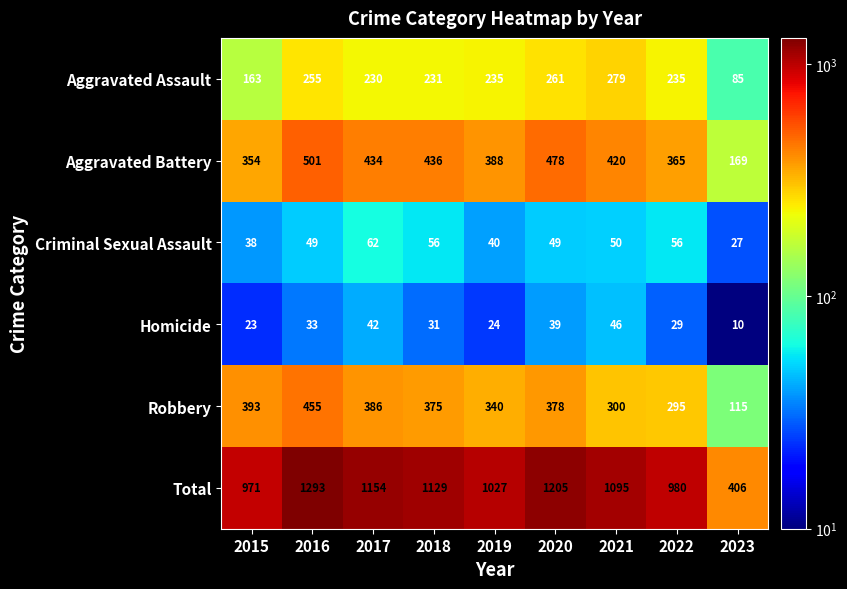

What is the minimum value shown in the chart?

10